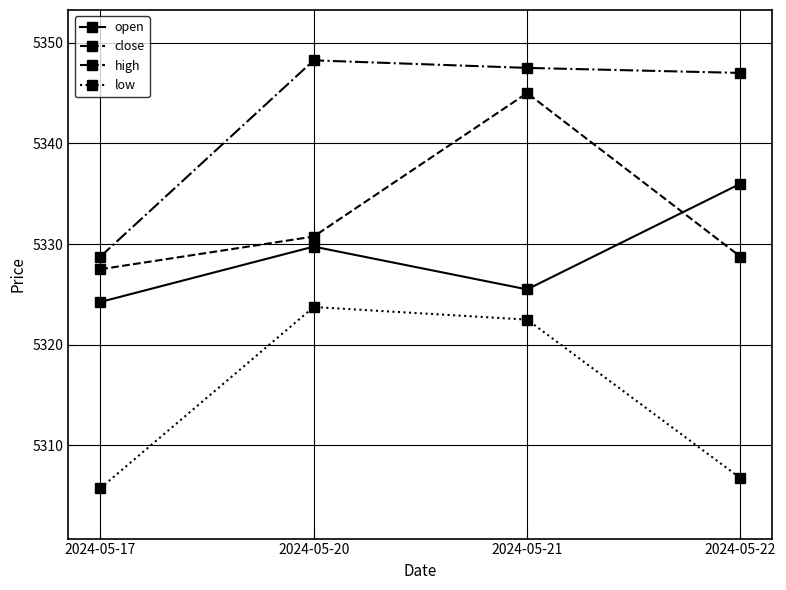

List the series in order of their peak value, lowest first.

low, open, close, high